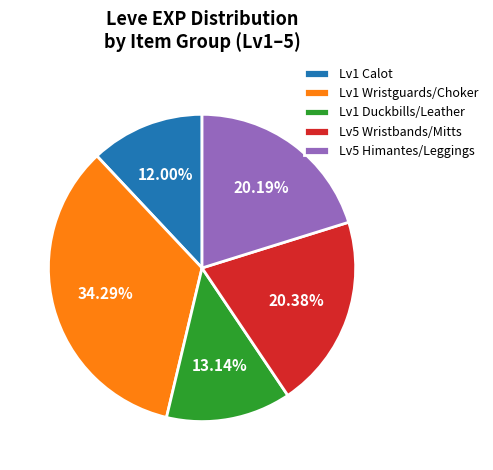

Is the sum of Lv1 Wristguards/Choker and Lv1 Duckbills/Leather greater than half?

No